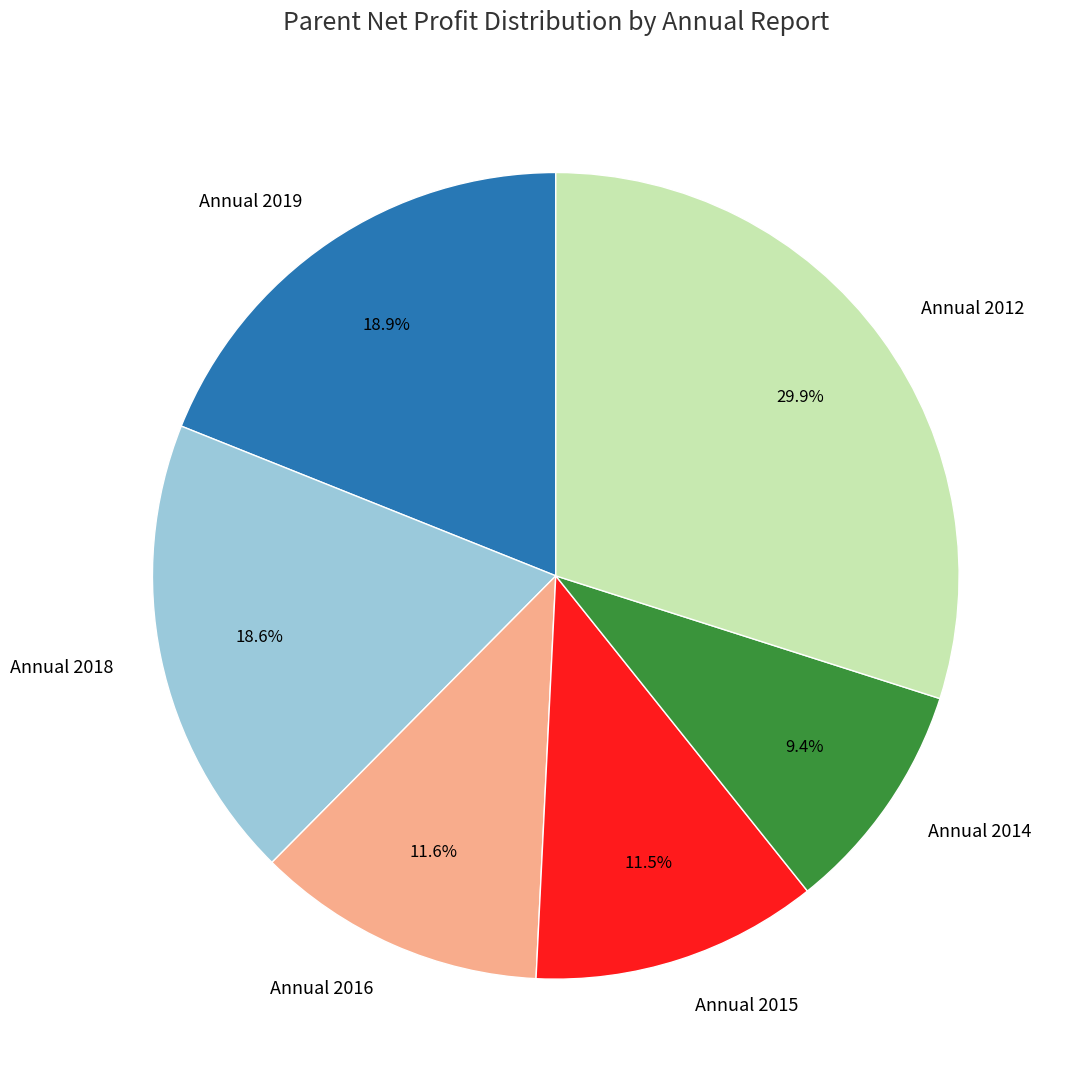

Is Annual 2015 the majority of the pie?

No